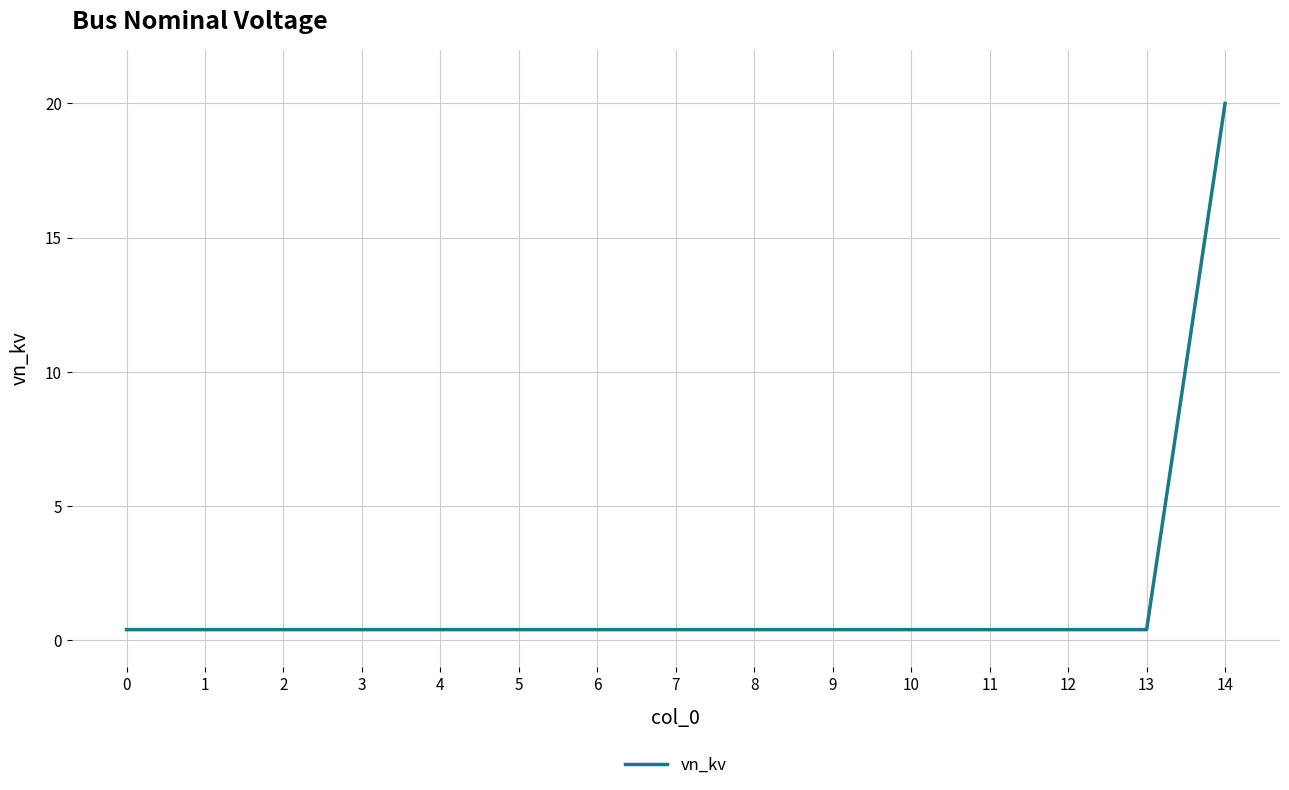

True or false: the data shows 0.4 at 9.

True